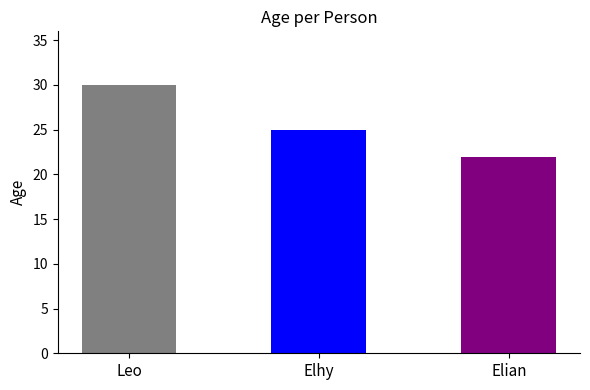

Which has a higher value, Elhy or Leo?

Leo